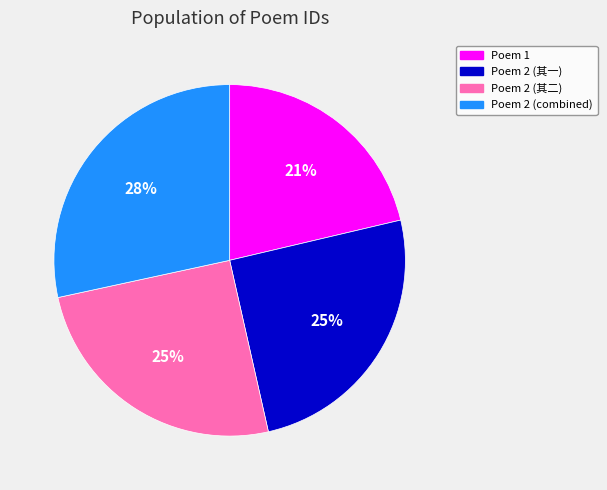

Between Poem 2 (combined) and Poem 2 (其二), which is larger?

Poem 2 (combined)